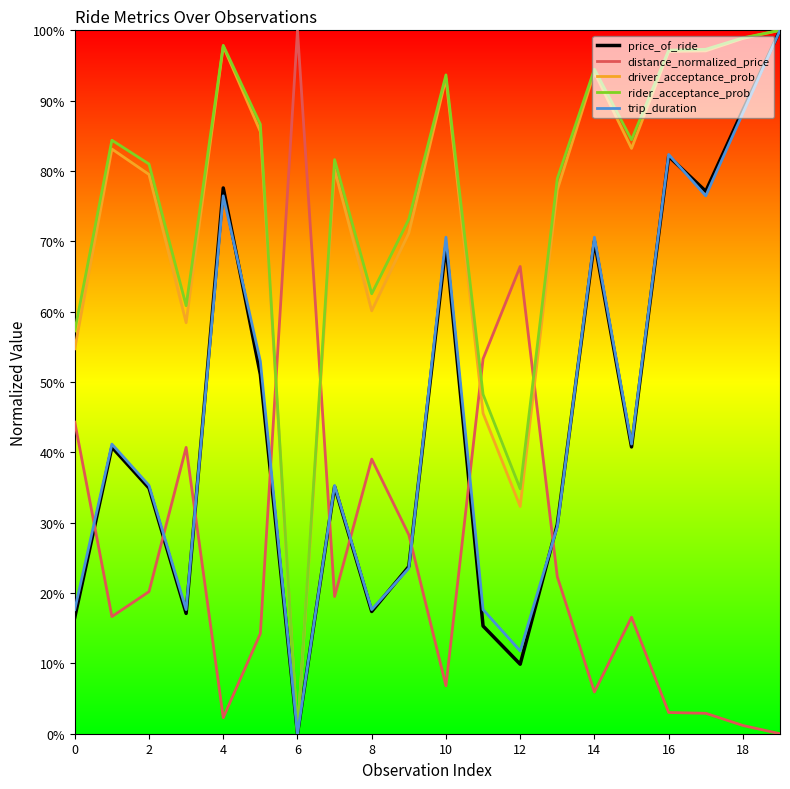

What are all the series names shown in the legend?

price_of_ride, distance_normalized_price, driver_acceptance_prob, rider_acceptance_prob, trip_duration